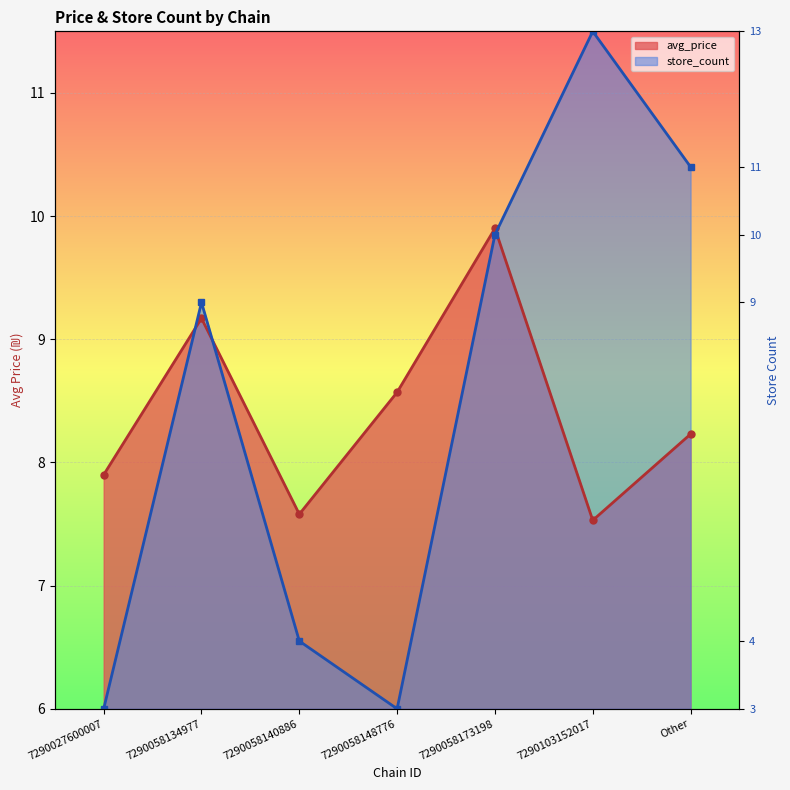

What is the label of the 1st point from the right?

Other